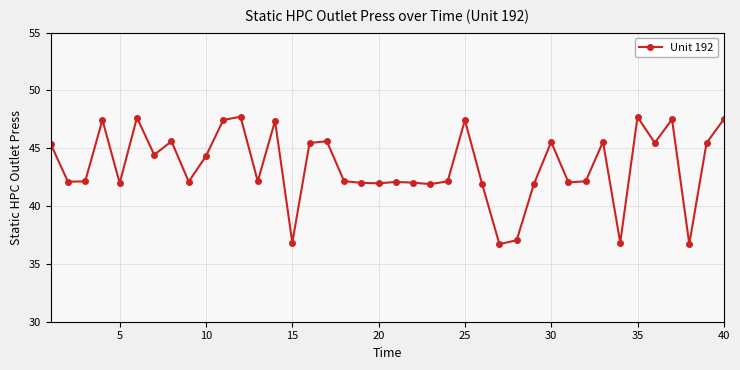

What is the smallest value displayed?

36.7